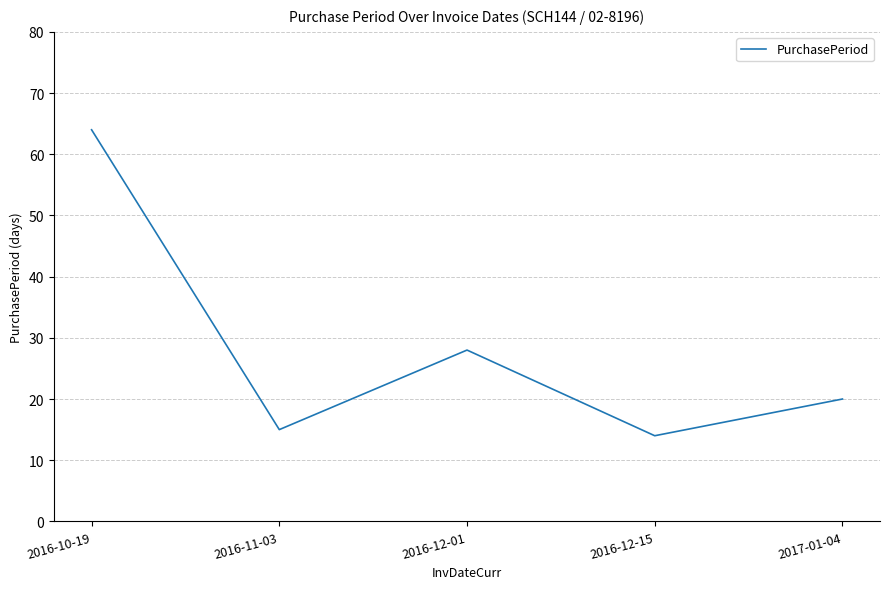

Read the value at 2016-11-03, to the nearest 5.

15